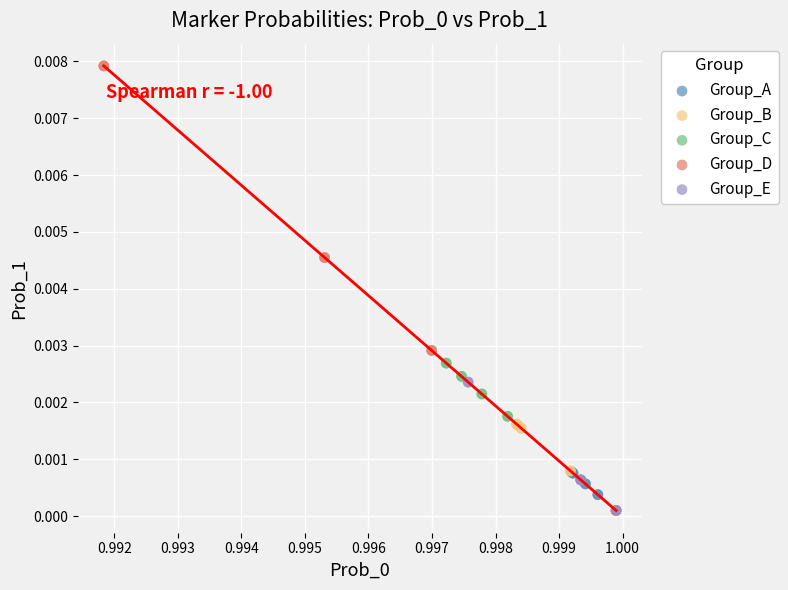

Which series has the widest spread of Y values?

Group_D